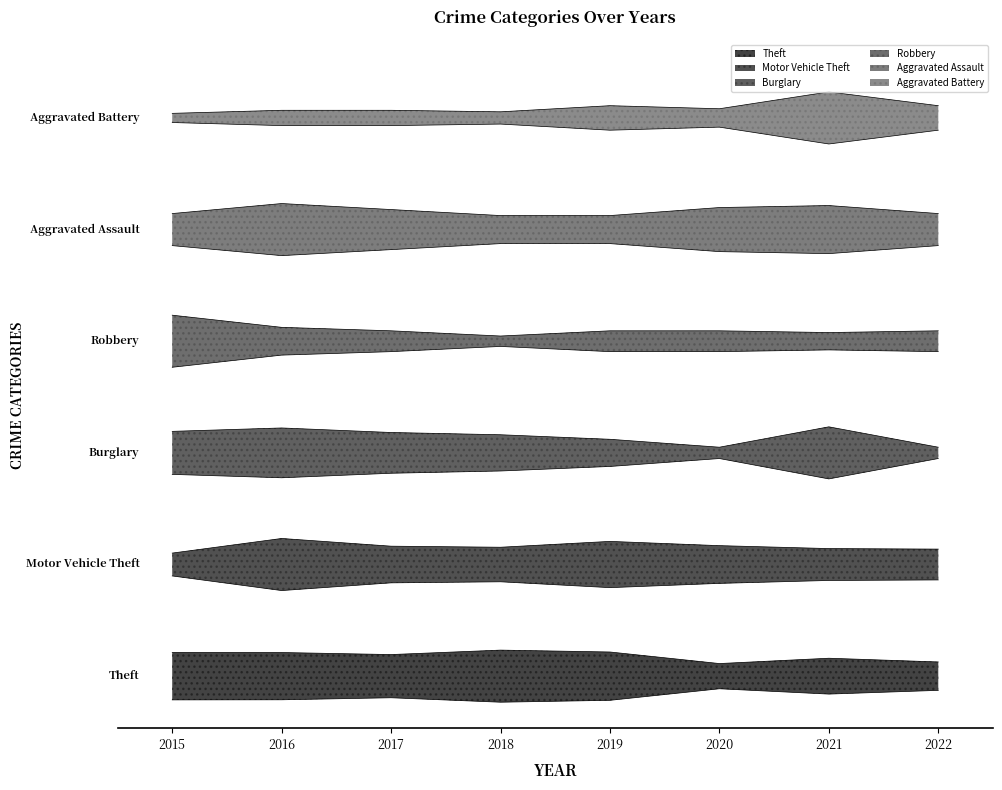

Where is the first local minimum for Theft?

2017